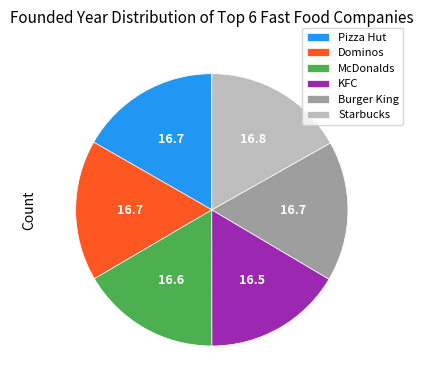

Count the number of slices in the pie.

6